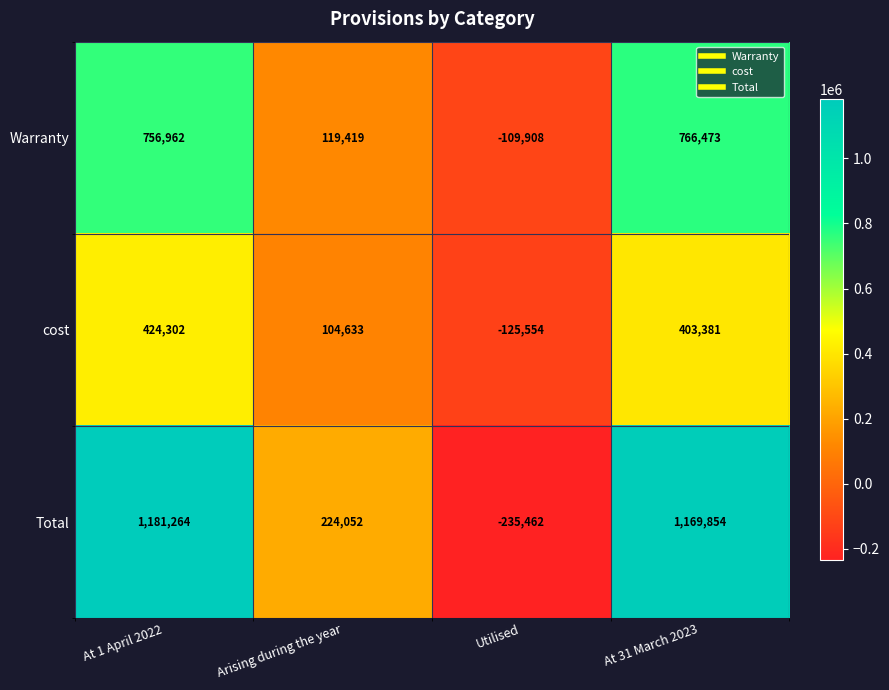

The value of Warranty at At 31 March 2023 is 1205809. True or false?

False